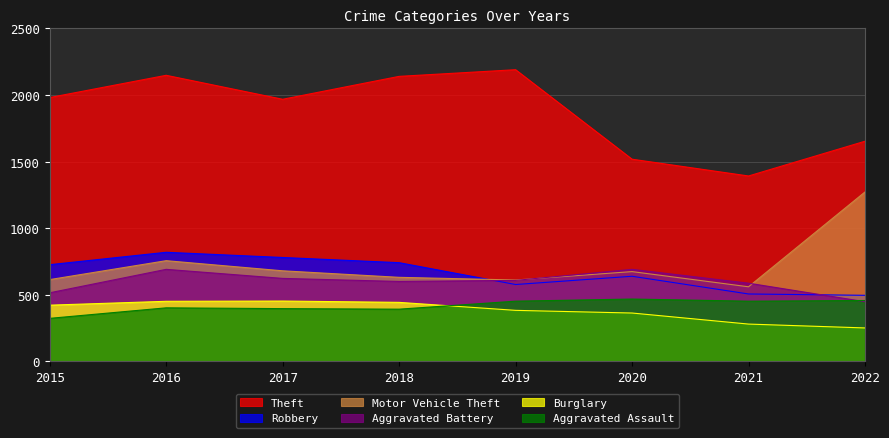

The Motor Vehicle Theft series shows 1005 at 2019. True or false?

False